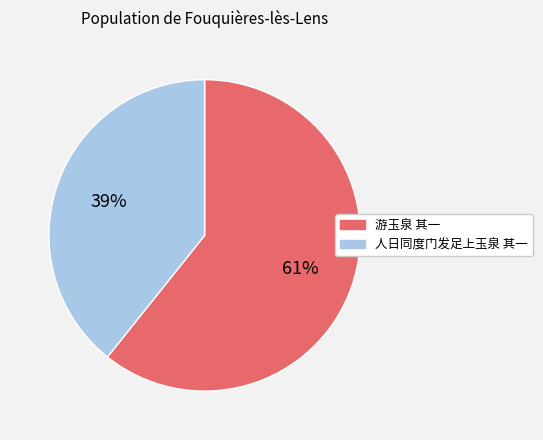

What percentage is the 人日同度门发足上玉泉 其一 slice, to the nearest percent?

39%